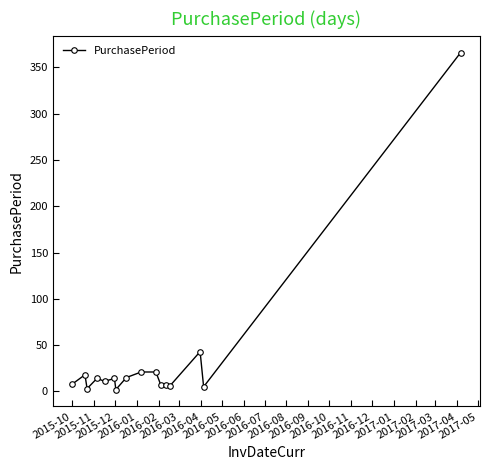

What is the difference between the maximum and minimum values?

364